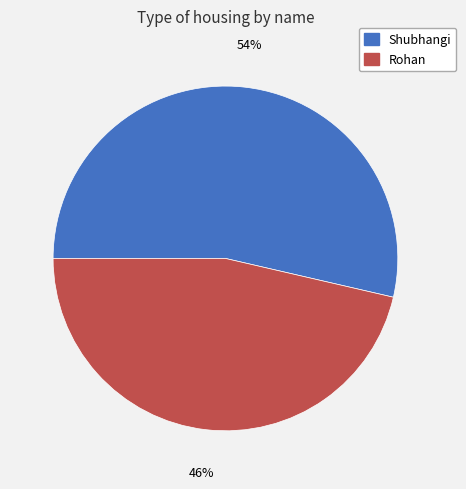

How many slices are in this pie chart?

2